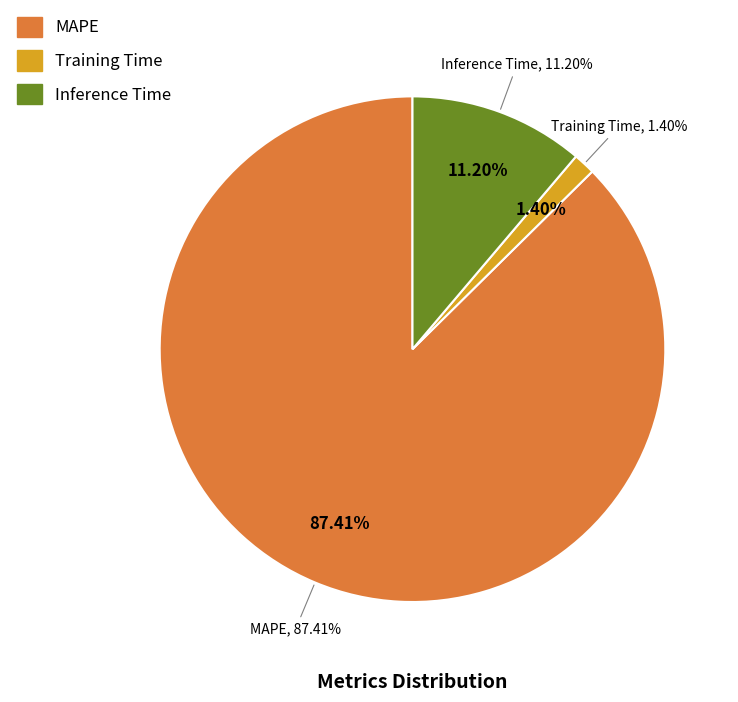

What percentage is the Inference Time slice, to the nearest percent?

11%